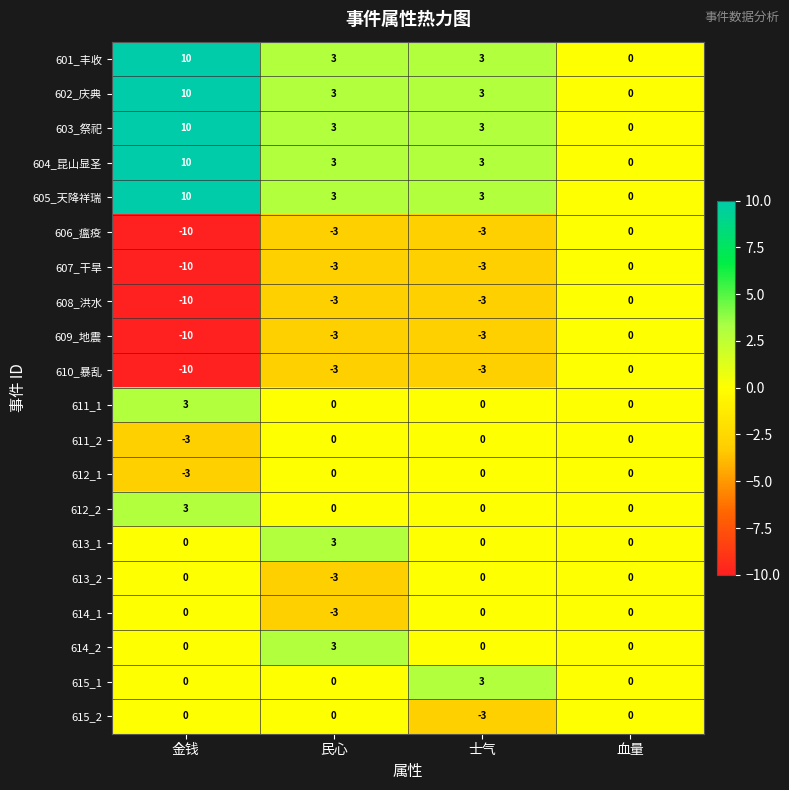

What is the difference between the maximum and minimum values in the 609_地震 series?

10